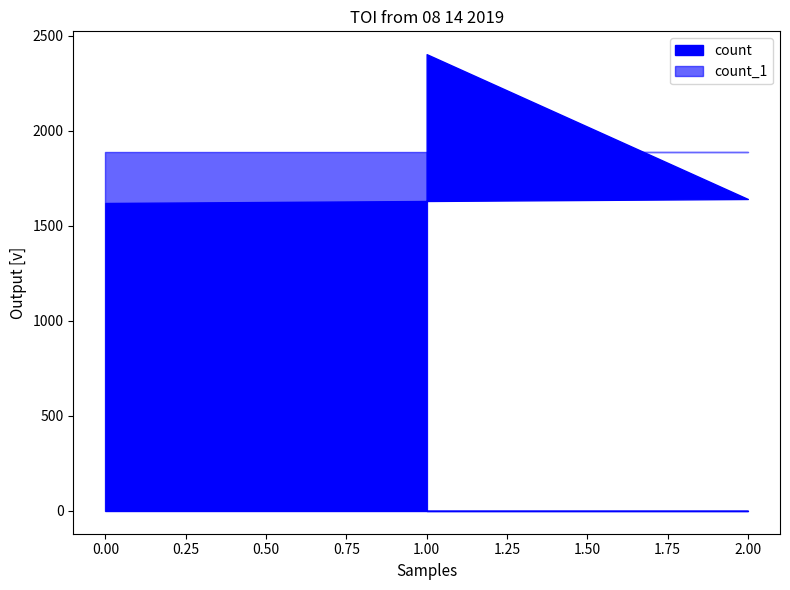

What is the label of the 3rd point from the right?

1